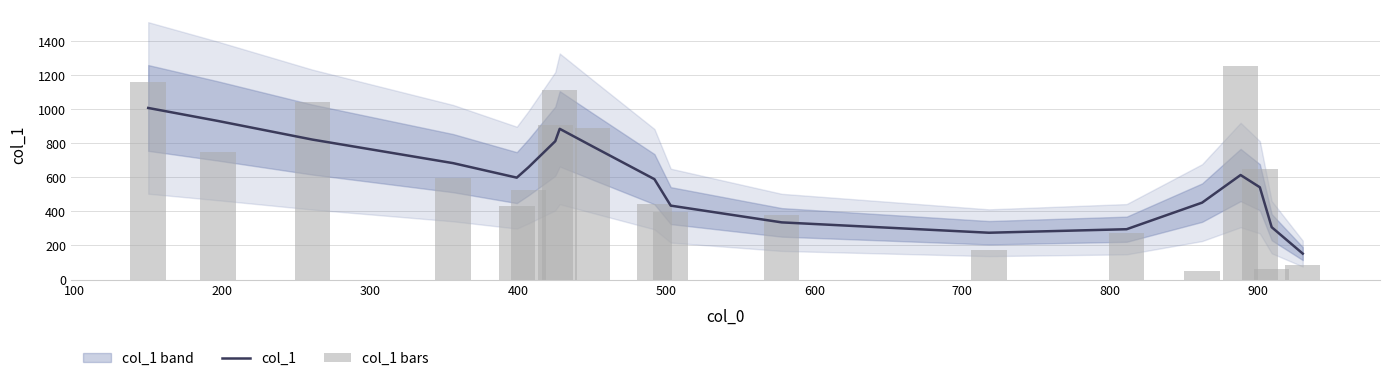

Is the value of col_1 at 15 greater than the value of col_1 bars at 600?

No